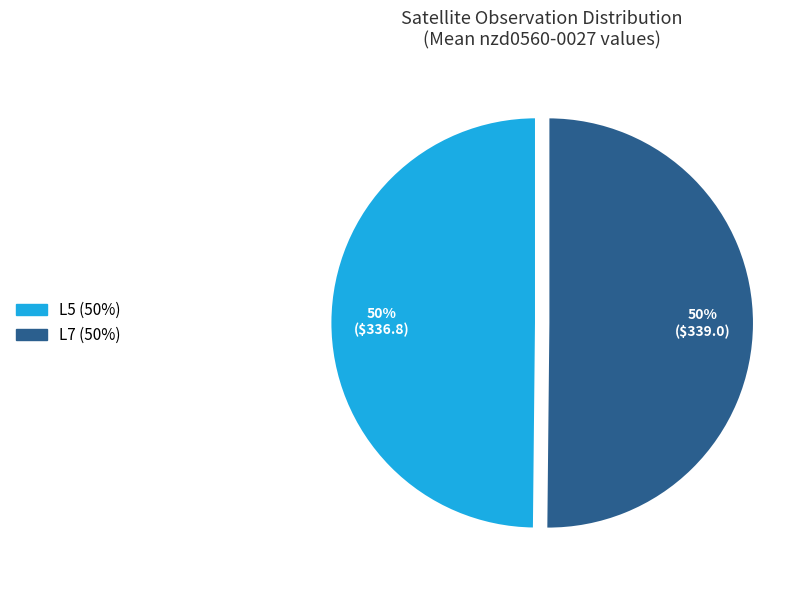

What percentage is the L5 slice, to the nearest percent?

50%